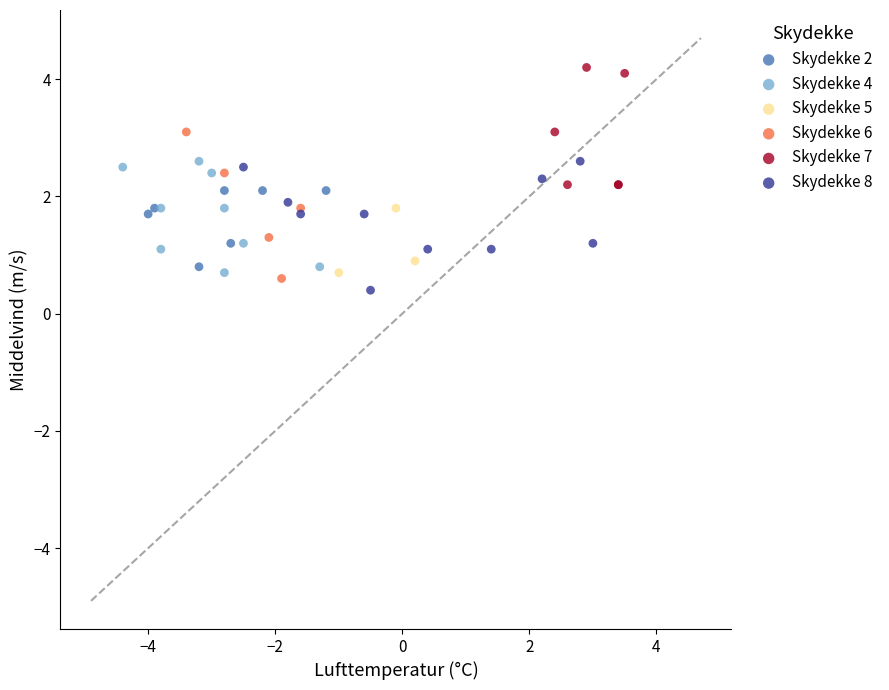

Which series contains the highest Y value?

Skydekke 7